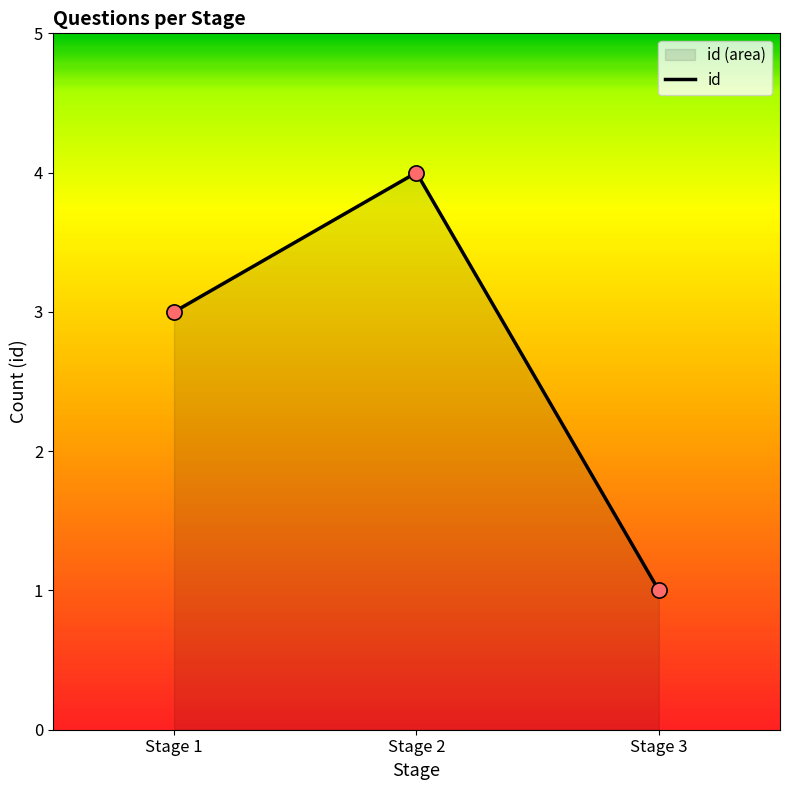

Which has a higher value, Stage 2 or Stage 1?

Stage 2